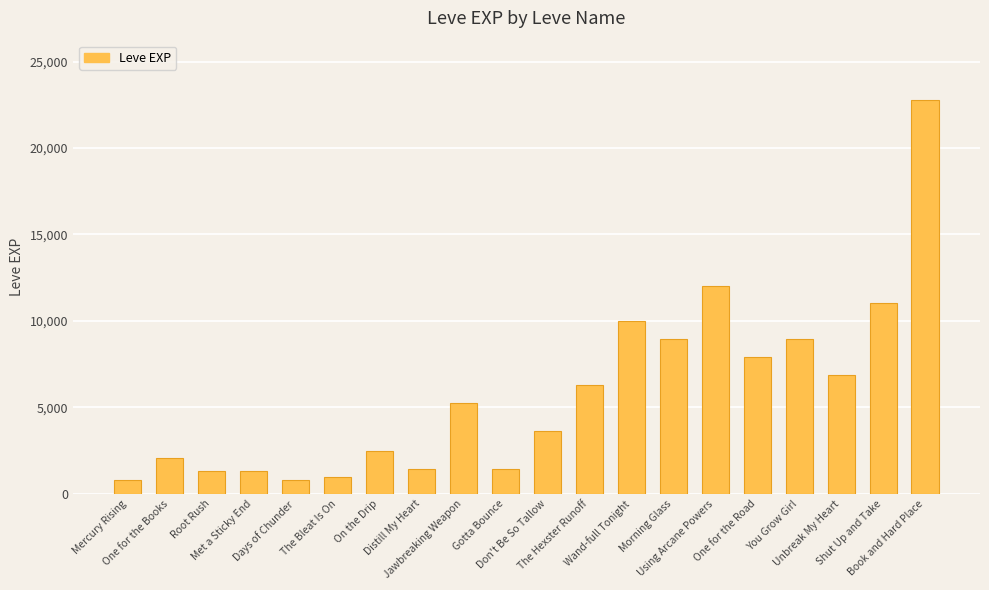

Does the chart contain stacked bars?

No